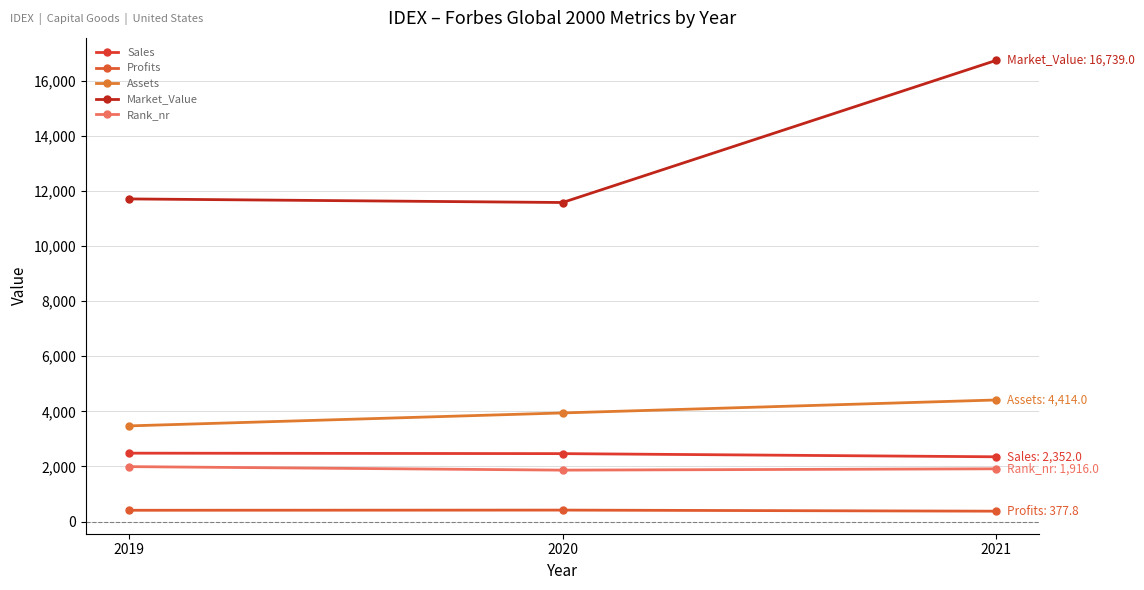

At which label does Assets reach its peak?

2021